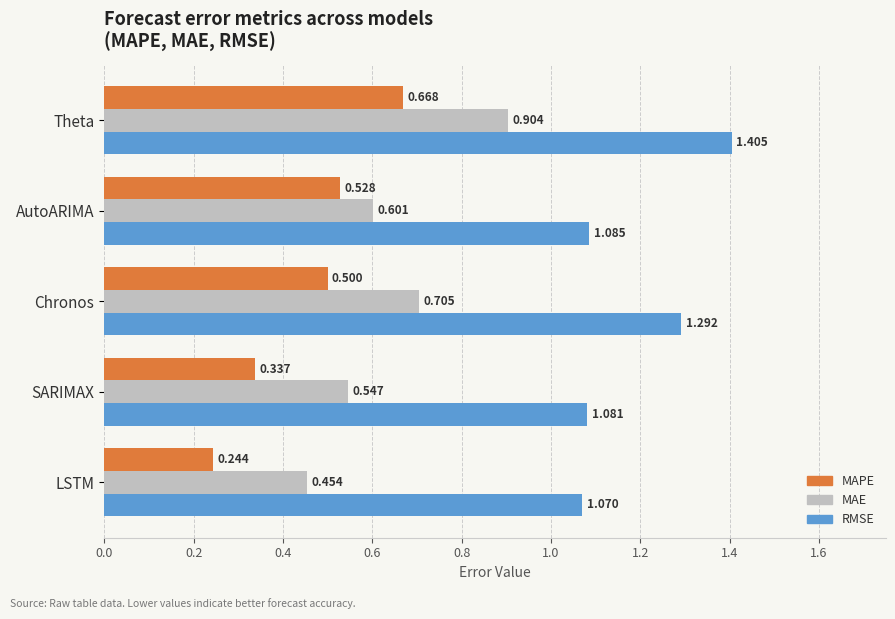

Rank the series by their maximum value, from lowest to highest.

MAPE, MAE, RMSE